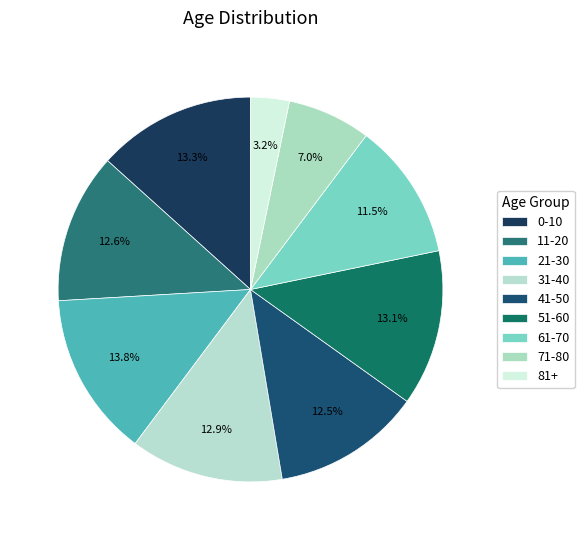

To the nearest percent, what percentage of the pie is 0-10?

13%